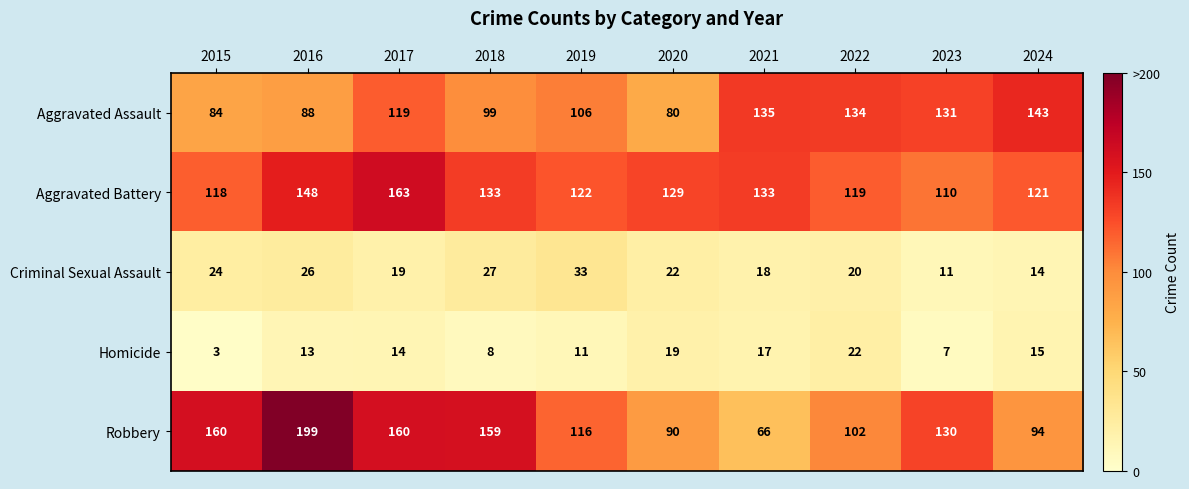

The value of Criminal Sexual Assault at 2015 is 14. True or false?

False